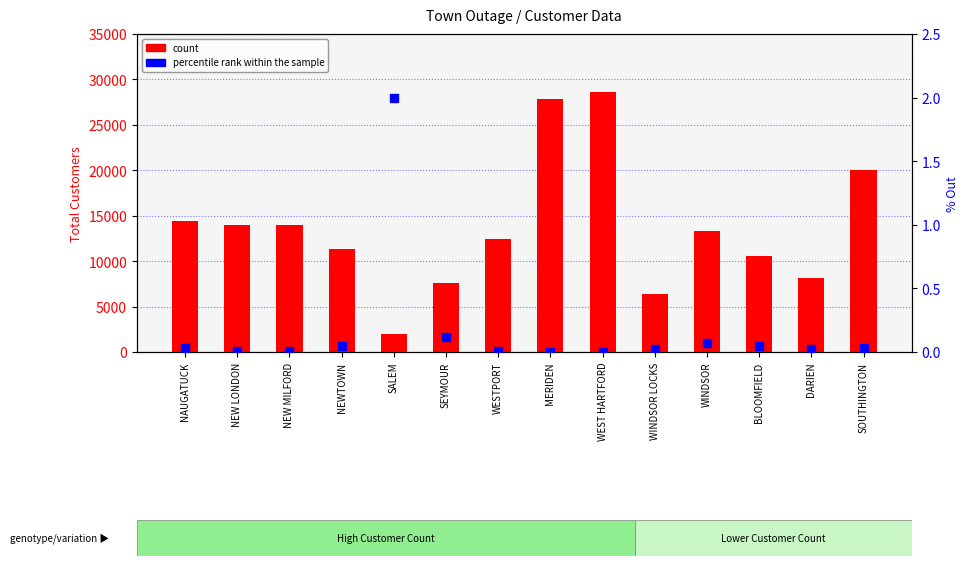

At how many categories does at least one series exceed 18536?

3